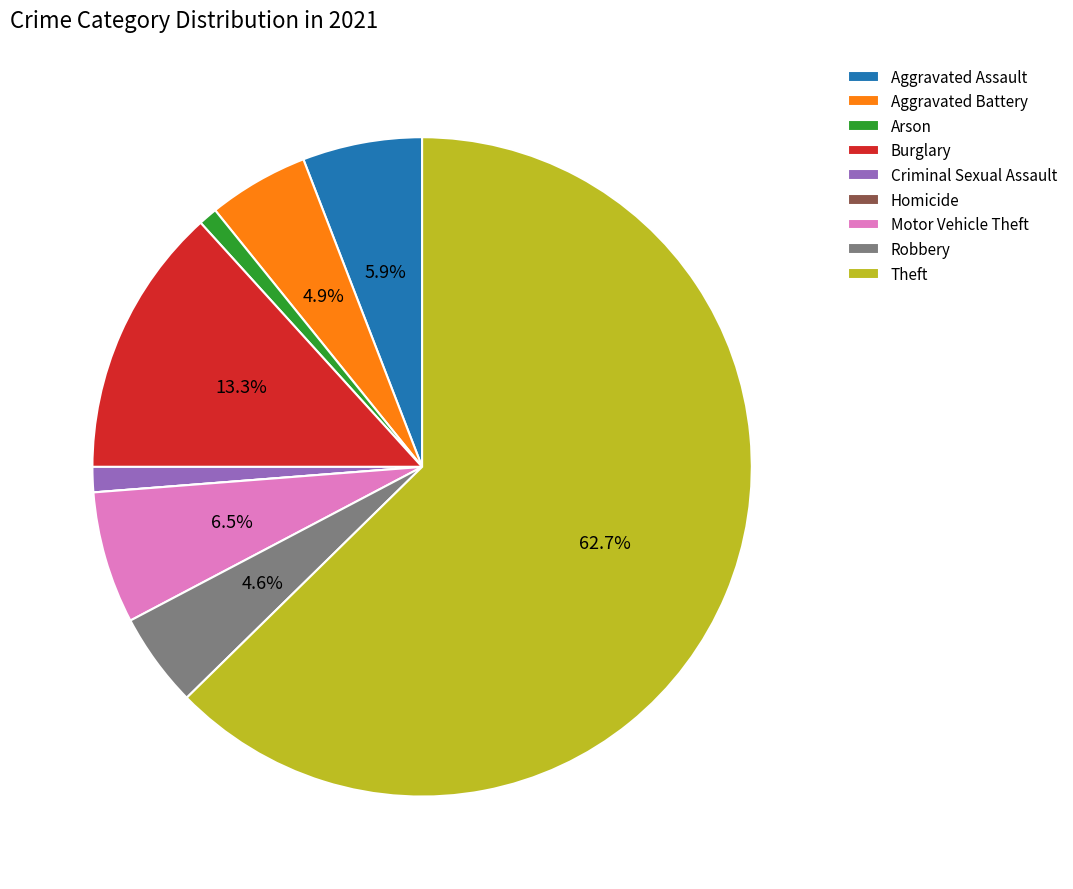

Which has a higher value, Criminal Sexual Assault or Aggravated Assault?

Aggravated Assault